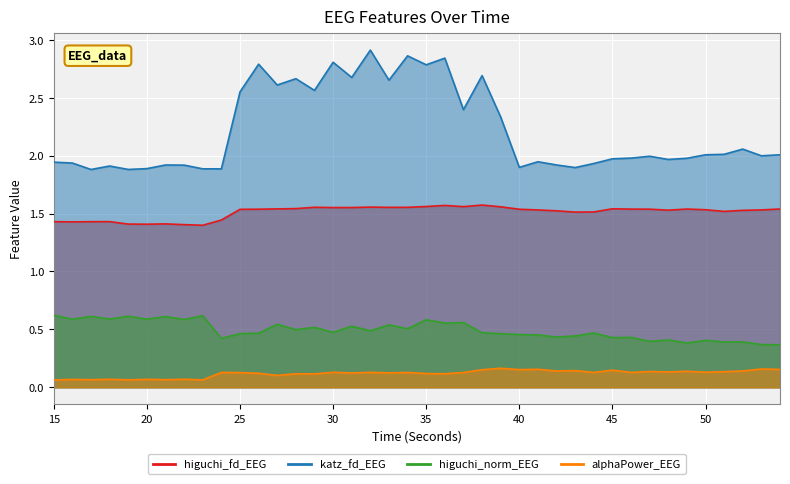

In higuchi_norm_EEG, how many points are higher than both neighbors (excluding endpoints)?

15